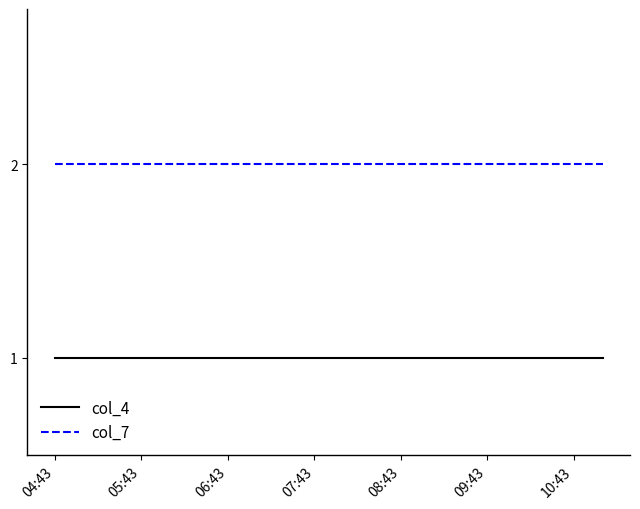

Which series has the largest total across all categories?

col_7